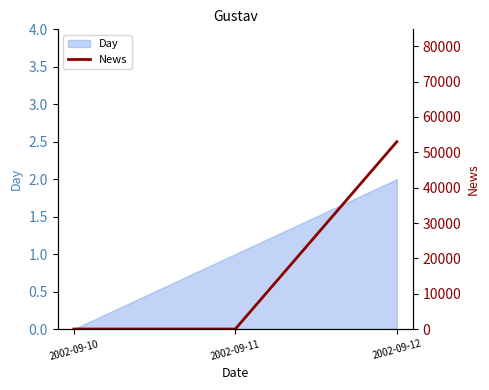

The value at 2002-09-12 is 53000. True or false?

True